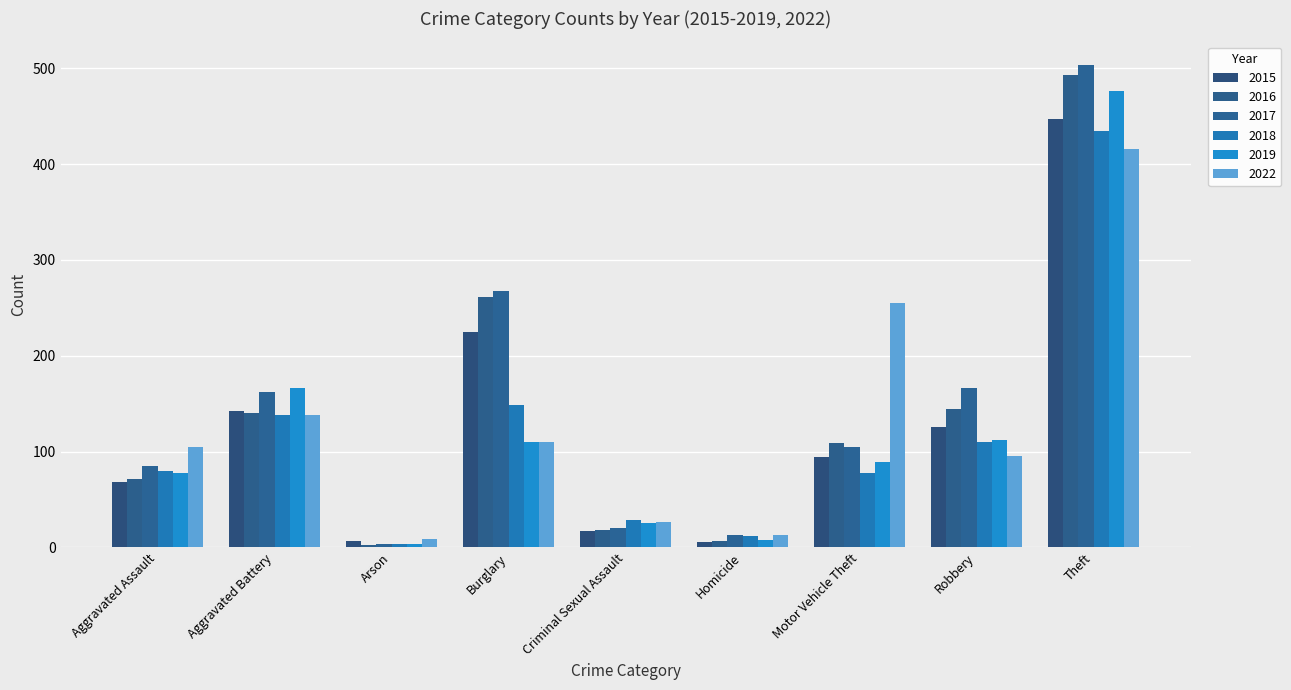

Which series changed the most between Aggravated Assault and Theft?

2016